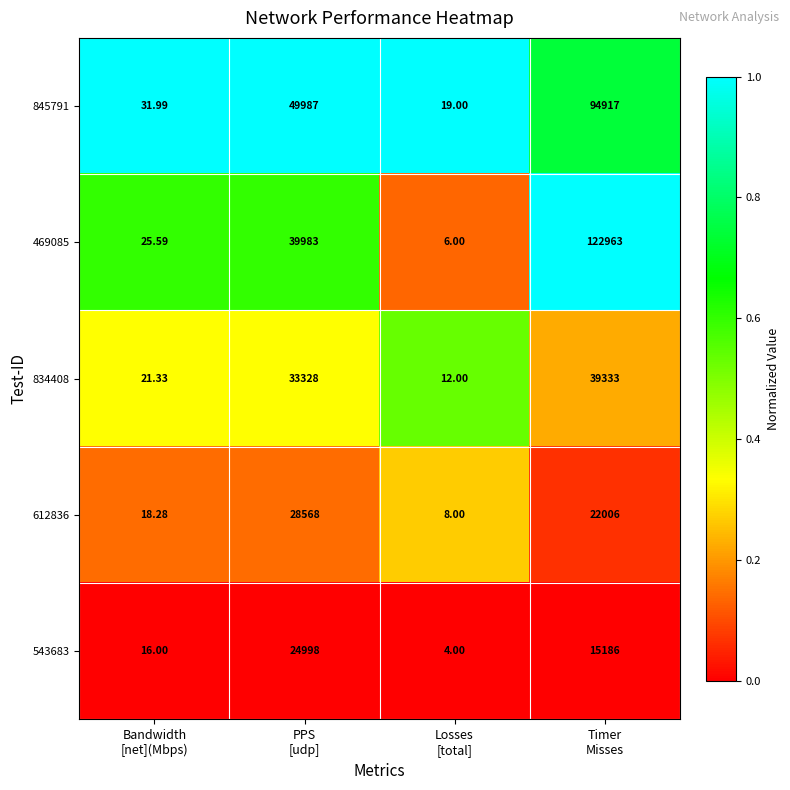

How many data points in 834408 are less than 33328?

2